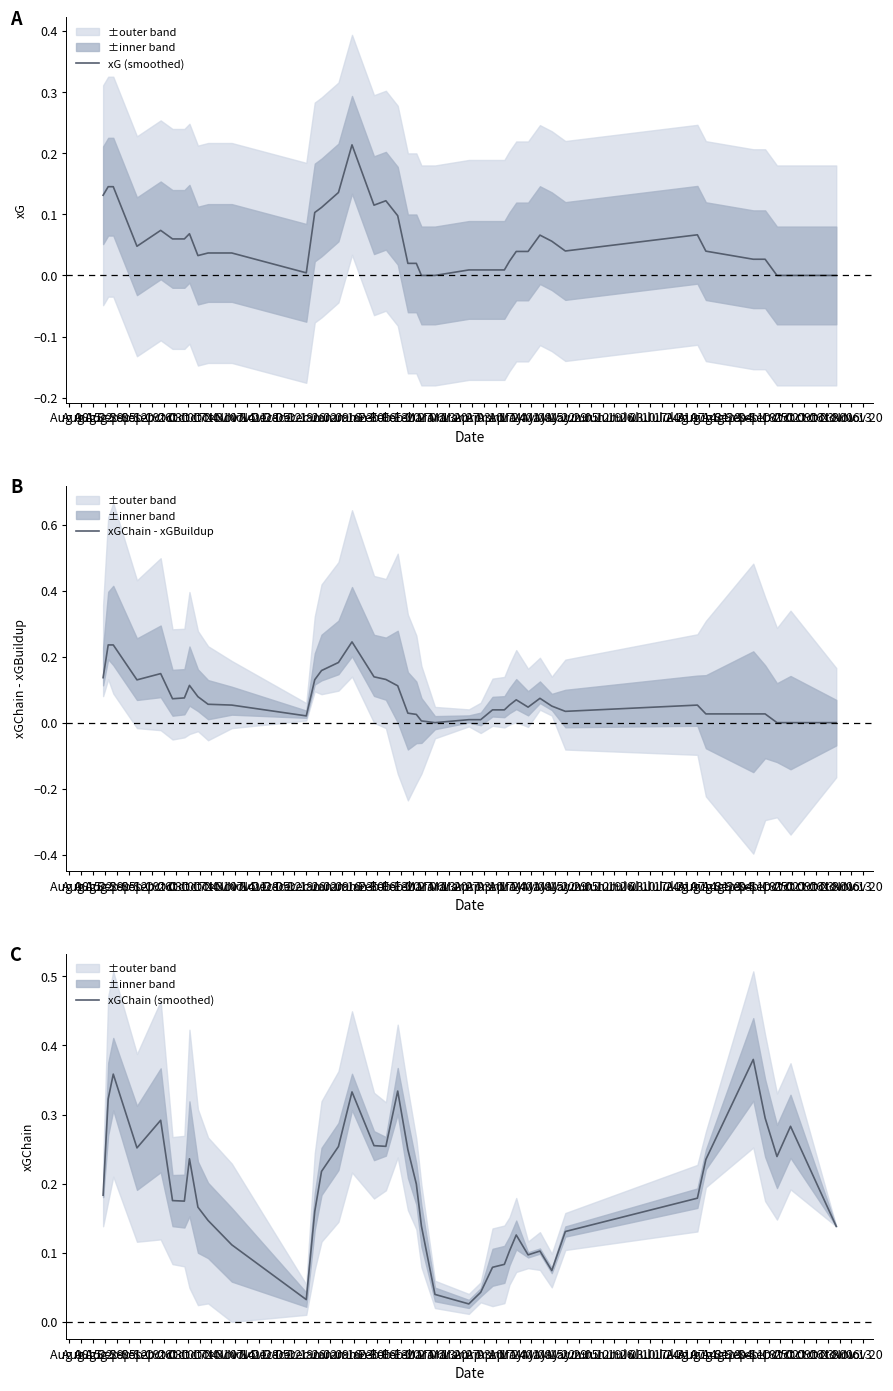

True or false: xGChain (smoothed) and xGChain - xGBuildup cross at least once.

False